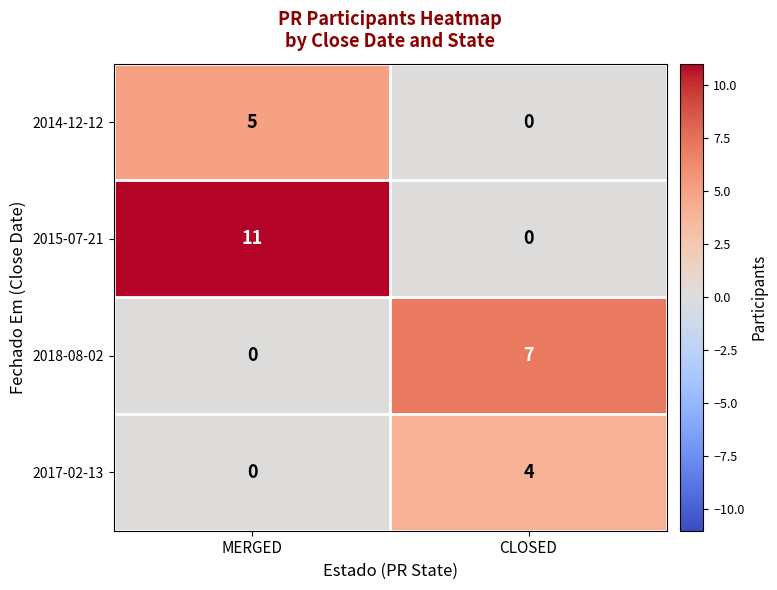

Rank the series by their maximum value, from lowest to highest.

2017-02-13, 2014-12-12, 2018-08-02, 2015-07-21